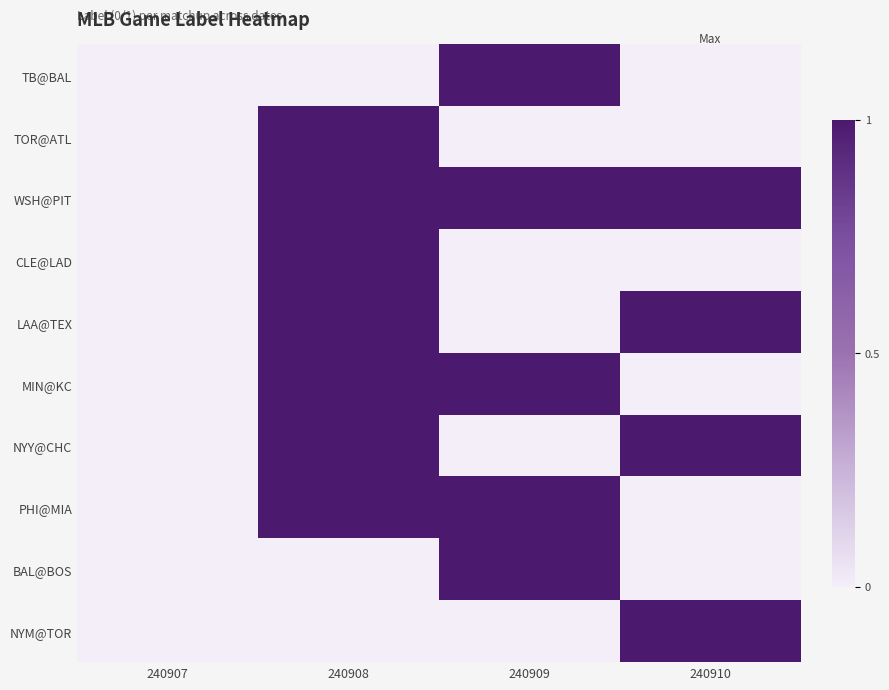

Which category has the lowest value across all series?

240907